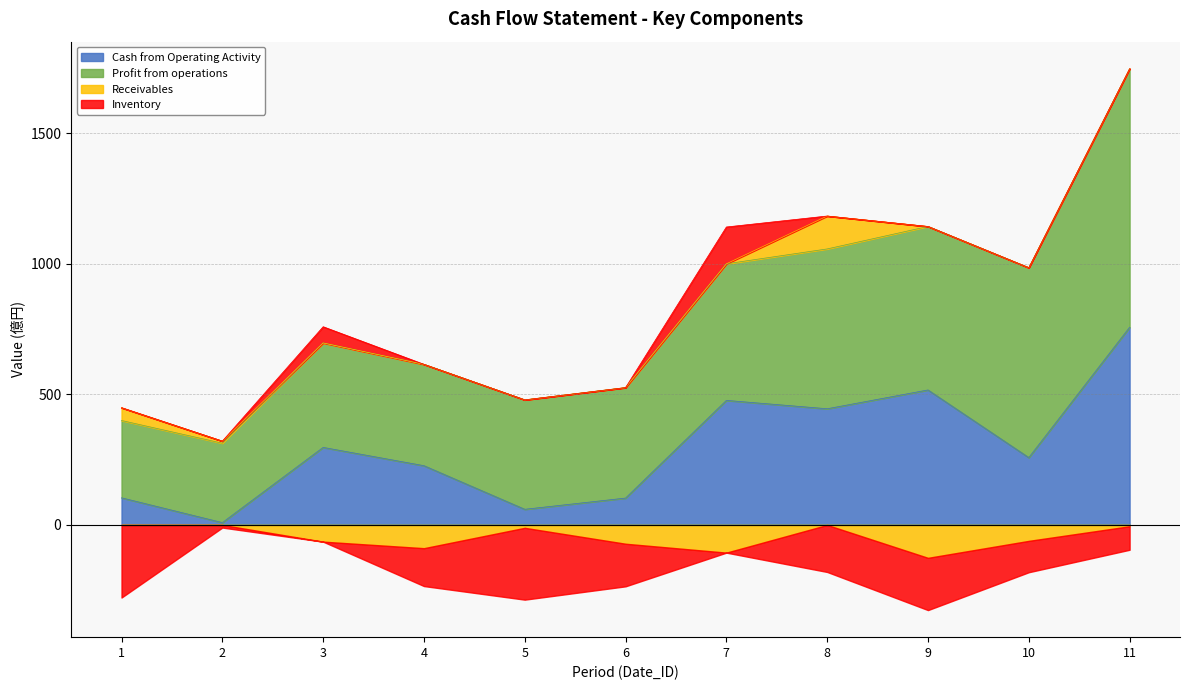

Is the value of Profit from operations at 1 greater than the value of Receivables at 9?

Yes